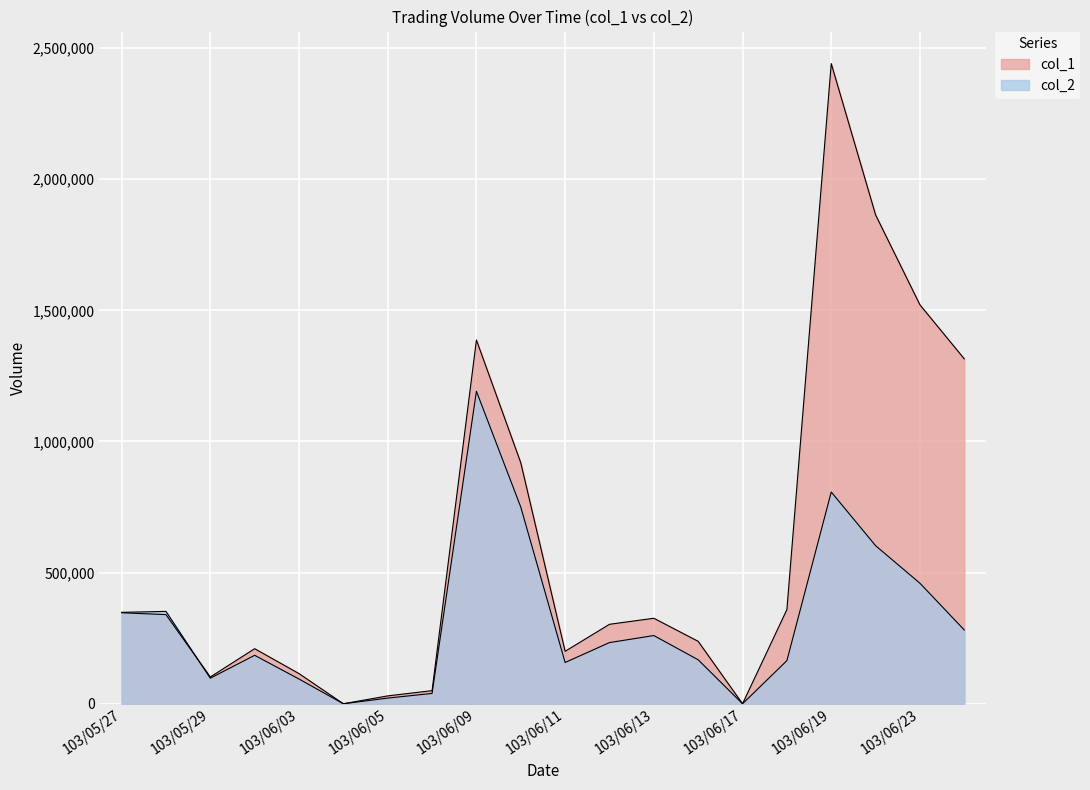

Which label corresponds to the smallest value in the chart?

103/06/04